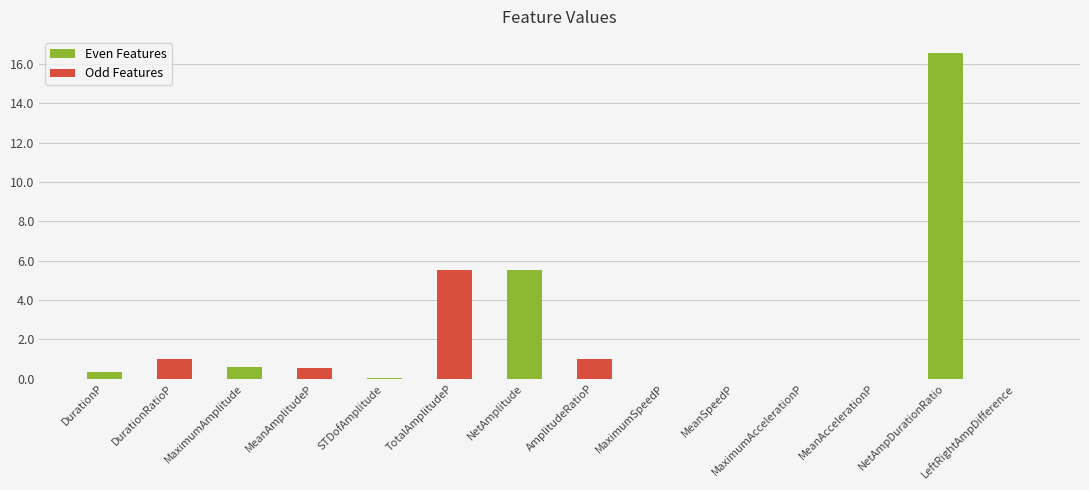

How many categories are shown in the chart?

7